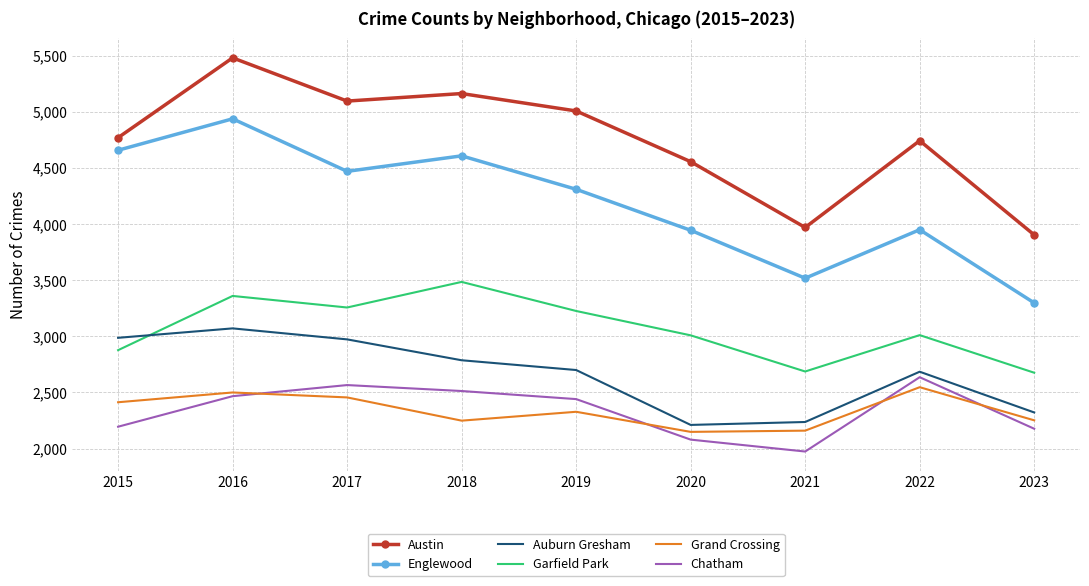

What is the difference between the highest and lowest values at 2016?

3014